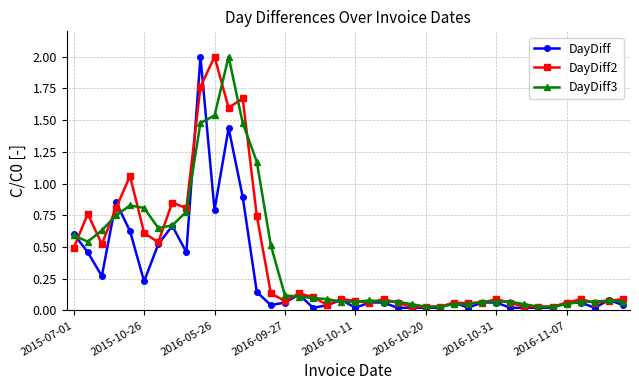

Reading left to right, list all the values displayed in this chart.

DayDiff: 0.6	0.5	0.3	0.9	0.6	0.2	0.5	0.7	0.5	2.0	0.8	1.4	0.9	0.1	0.0	0.1	0.1	0.0	0.0	0.1	0.0	0.1	0.1	0.0	0.0	0.0	0.0	0.1	0.0	0.1	0.1	0.0	0.0	0.0	0.0	0.1	0.1	0.0	0.1	0.0
DayDiff2: 0.5	0.8	0.5	0.8	1.1	0.6	0.5	0.9	0.8	1.8	2.0	1.6	1.7	0.7	0.1	0.1	0.1	0.1	0.0	0.1	0.1	0.1	0.1	0.1	0.0	0.0	0.0	0.1	0.1	0.1	0.1	0.1	0.0	0.0	0.0	0.1	0.1	0.1	0.1	0.1
DayDiff3: 0.6	0.5	0.6	0.7	0.8	0.8	0.7	0.7	0.8	1.5	1.5	2.0	1.5	1.2	0.5	0.1	0.1	0.1	0.1	0.1	0.1	0.1	0.1	0.1	0.0	0.0	0.0	0.0	0.0	0.1	0.1	0.1	0.0	0.0	0.0	0.0	0.1	0.1	0.1	0.1